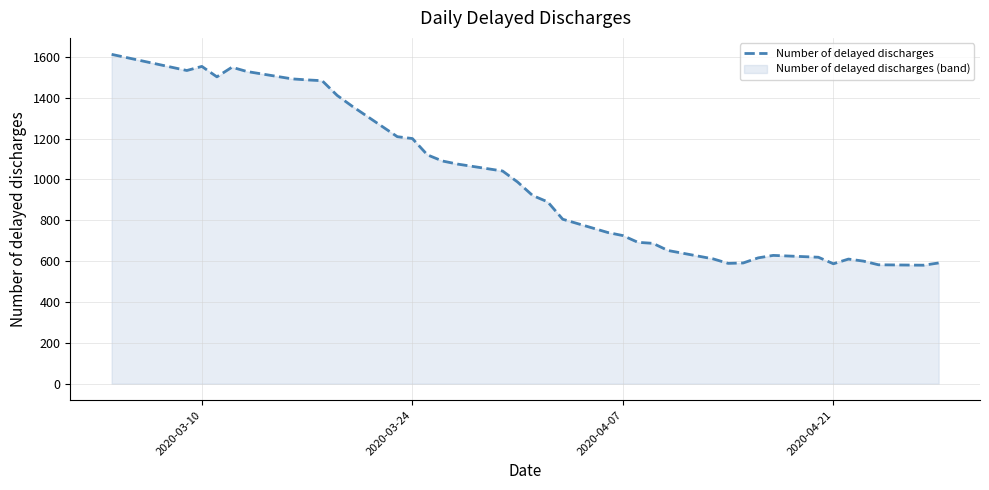

What is the greatest value displayed?

1612